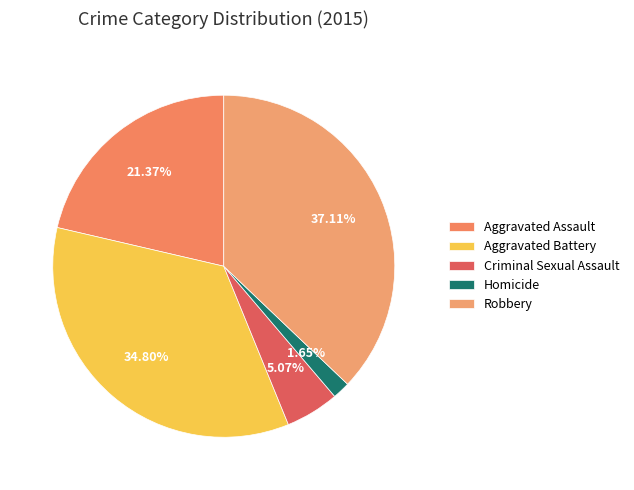

What is the total percentage of Criminal Sexual Assault and Robbery?

42.2%